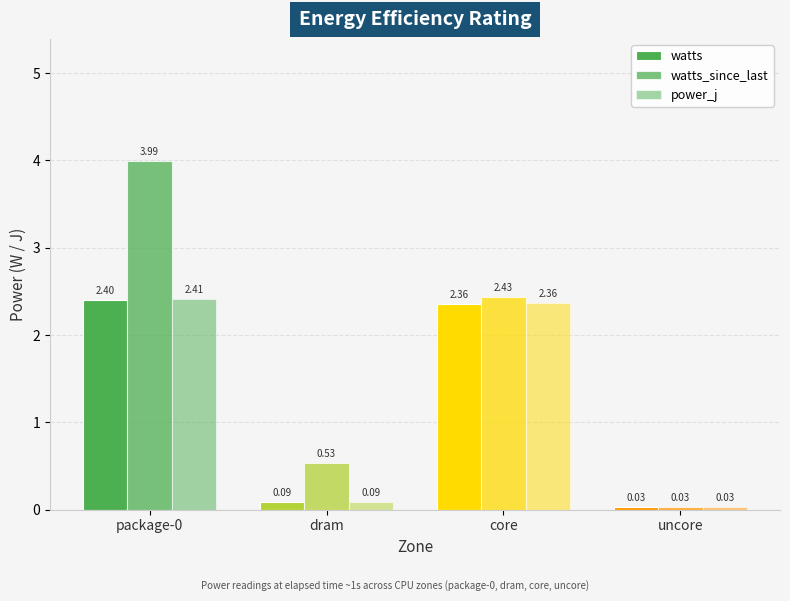

What is the total value across all series at package-0?

8.8